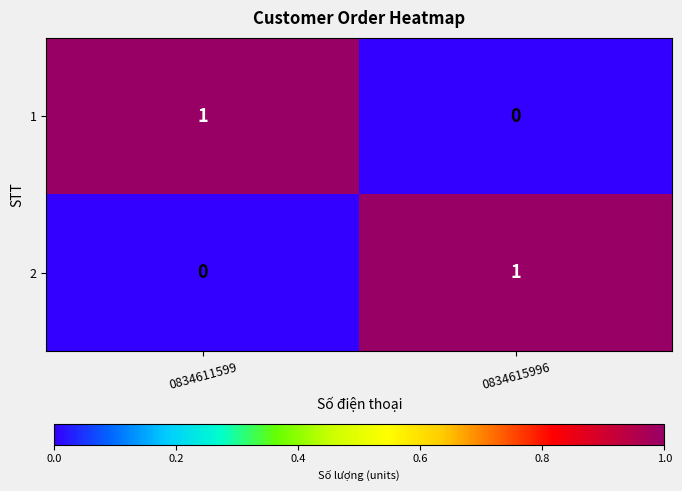

Rank the categories by 2 value from highest to lowest.

0834615996, 0834611599